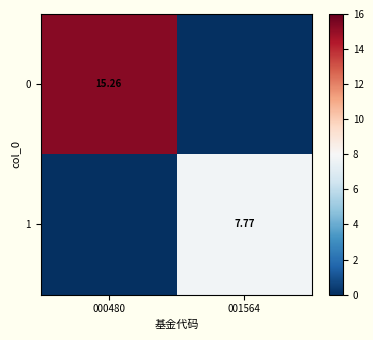

At how many categories does at least one series exceed 10?

1